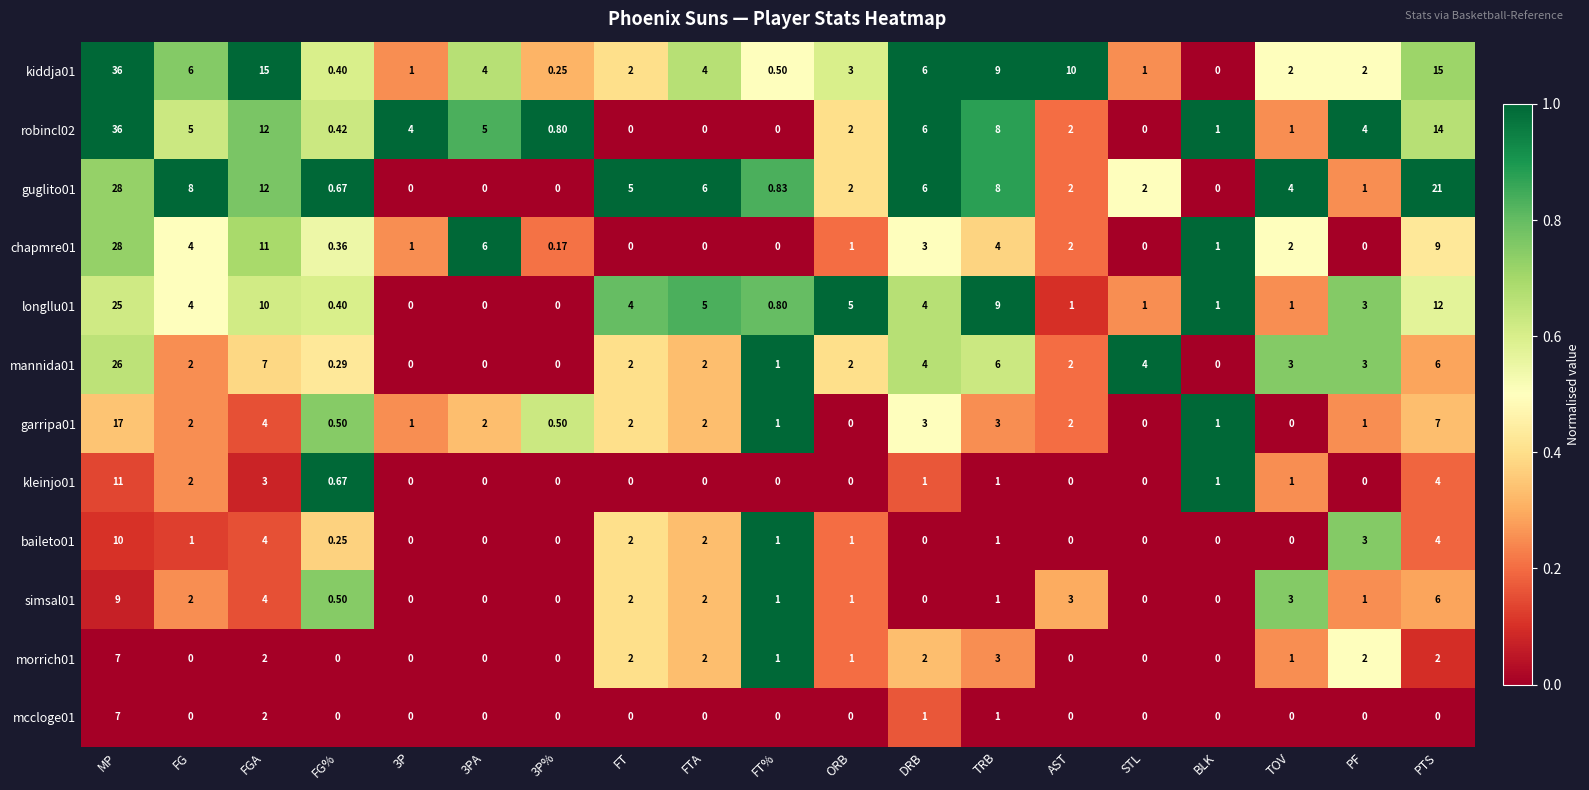

At which label is longllu01 closest to 12?

PTS